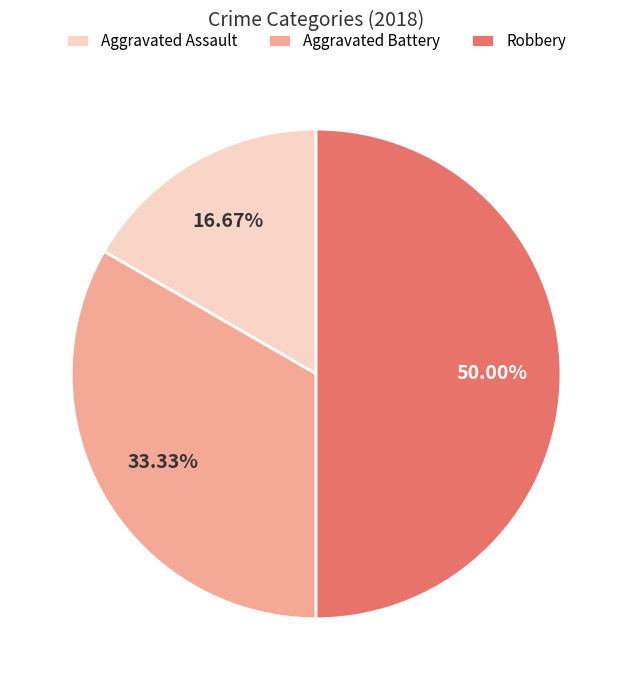

To the nearest percent, what is the average slice percentage?

33%